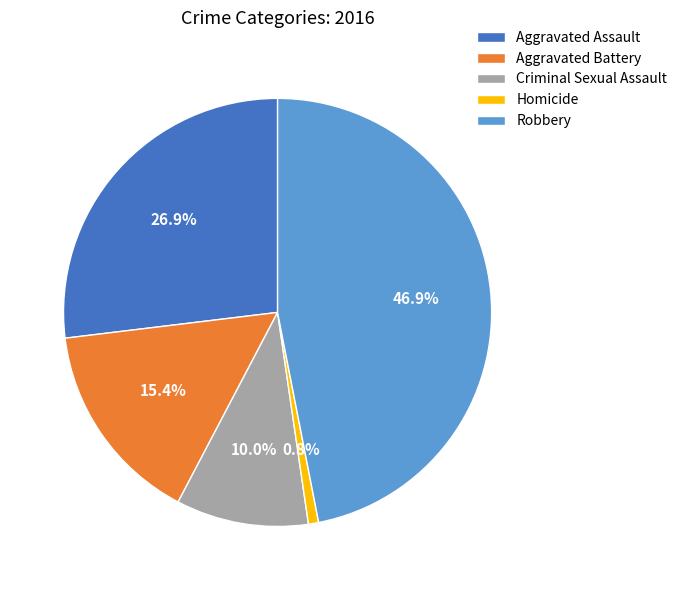

How many slices are in this pie chart?

5